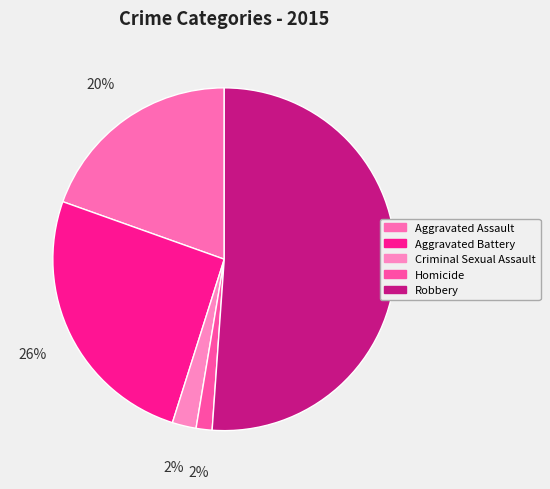

How many segments does this pie chart have?

5